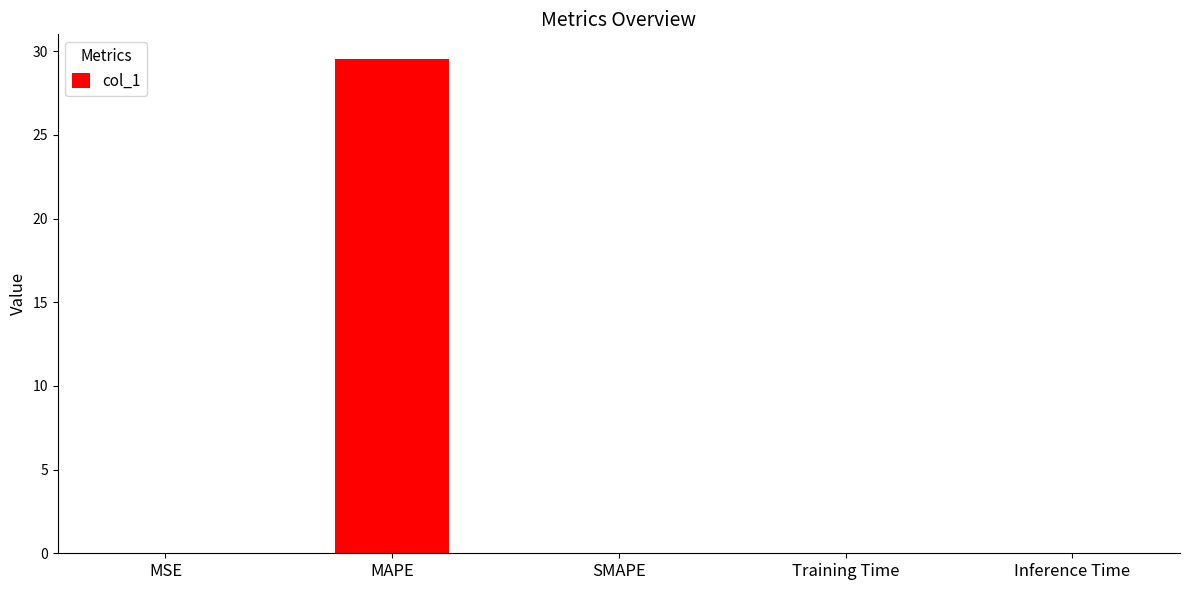

Is it true that the value at SMAPE is -15.7?

False